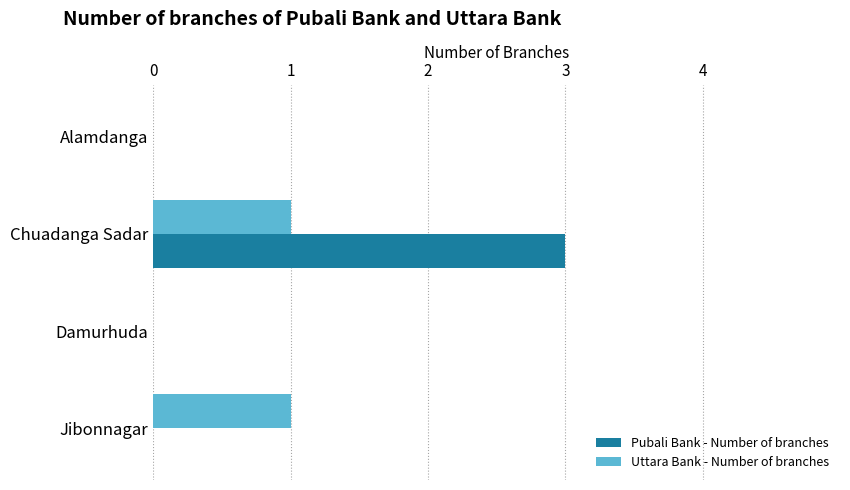

The value of Uttara Bank - Number of branches at Alamdanga is 0. True or false?

True